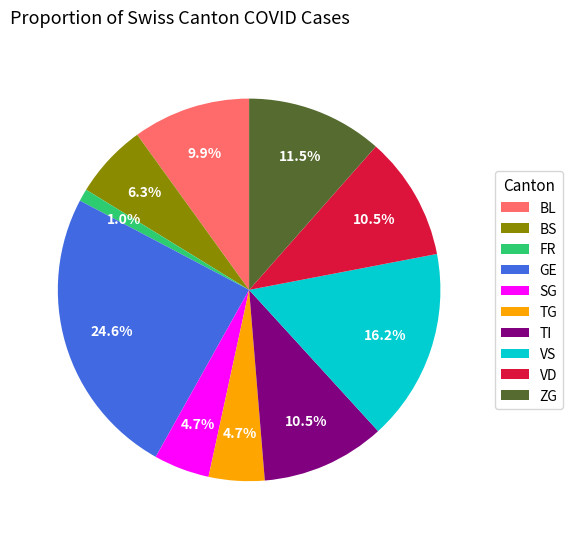

How much of the chart is everything except VS?

83.8%